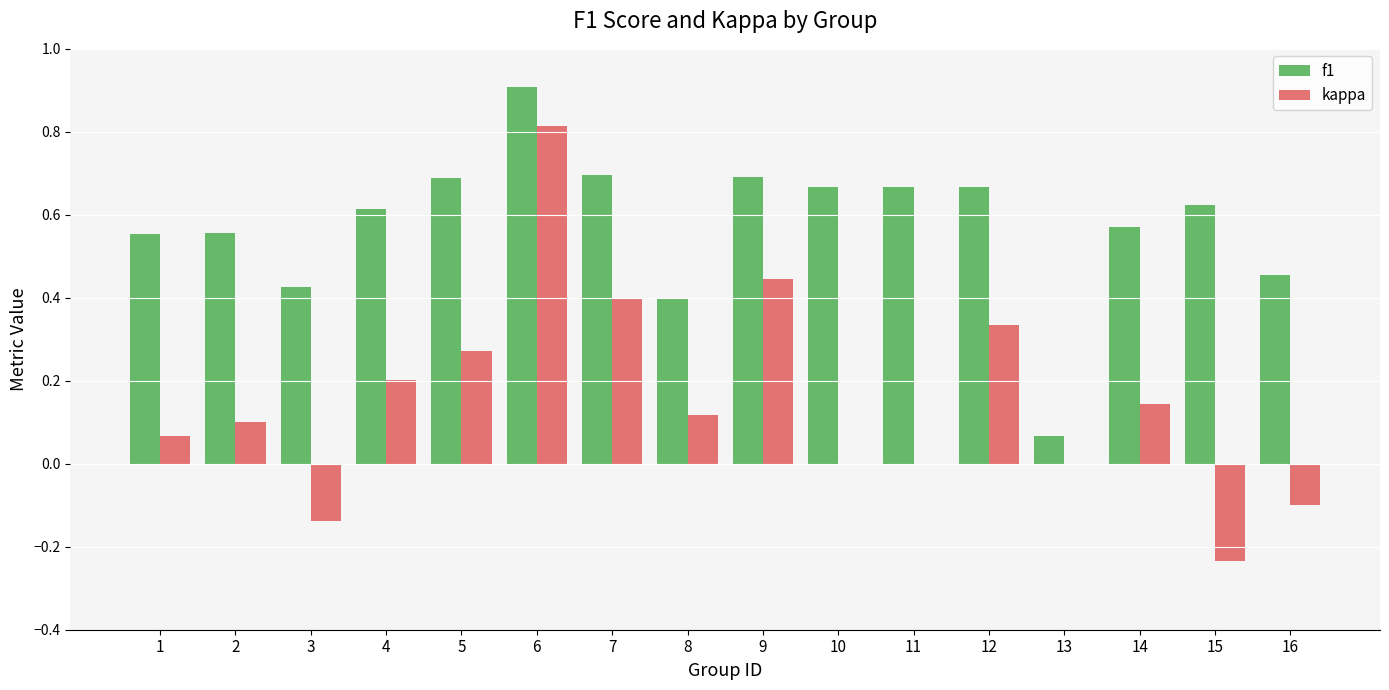

Between 6 and 11, which series saw the biggest shift?

kappa